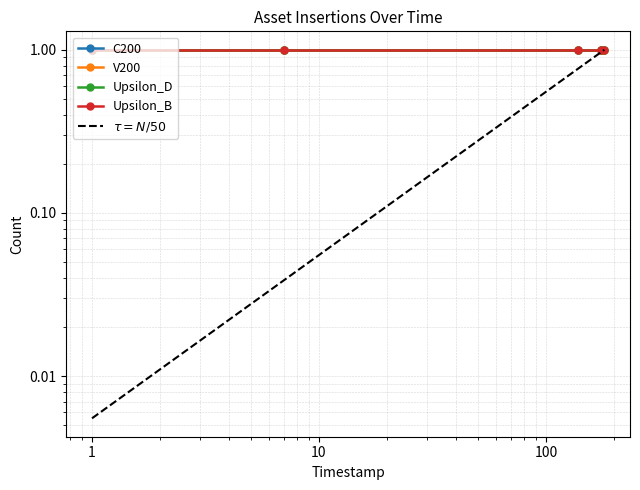

What is the value of the C200 point at the 5th from the left?

1.0